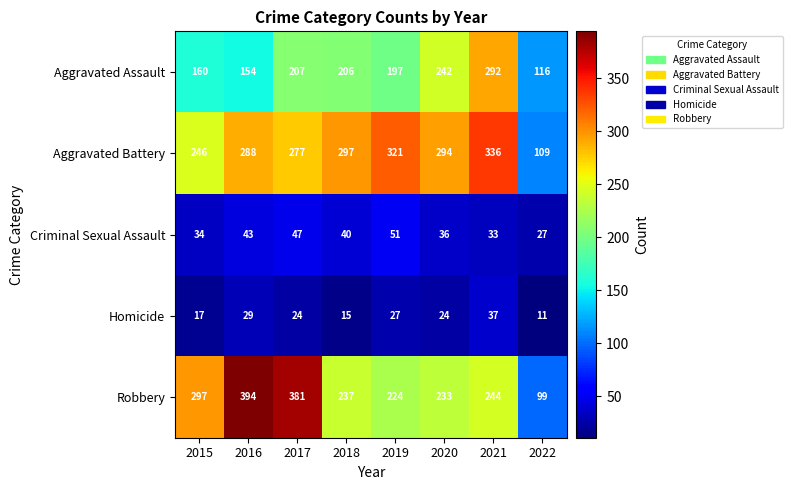

What is the difference between the maximum and second lowest values in the Robbery series?

170